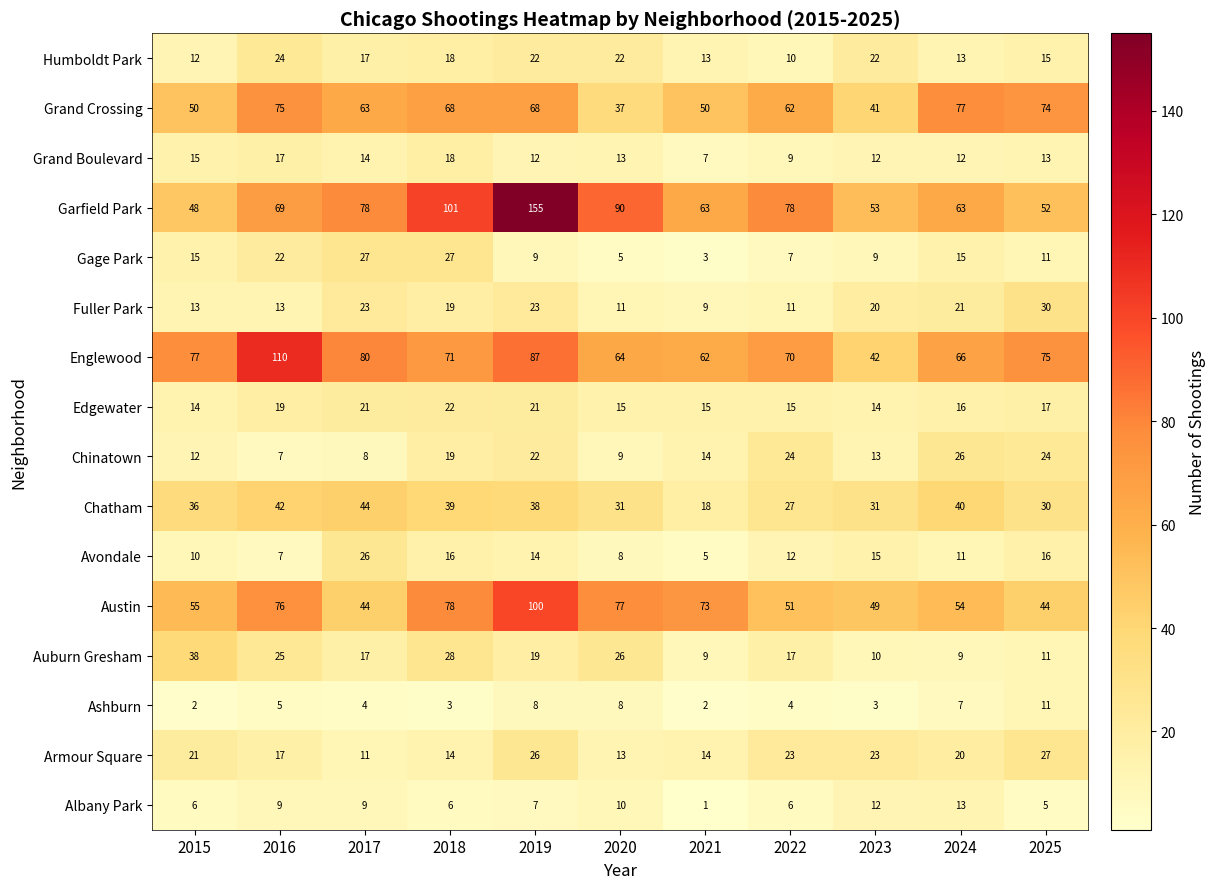

What is the greatest value displayed?

155